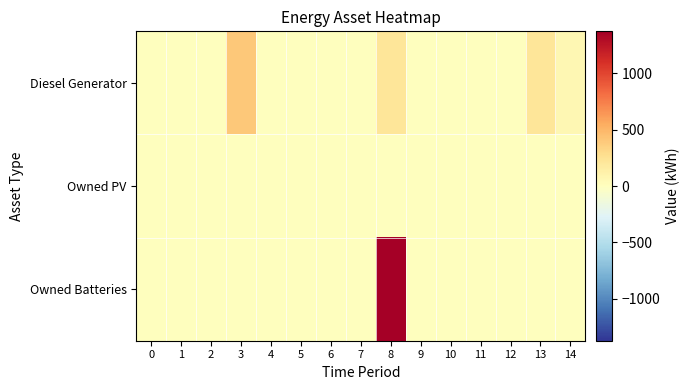

At which category does the chart reach its peak across all series?

8